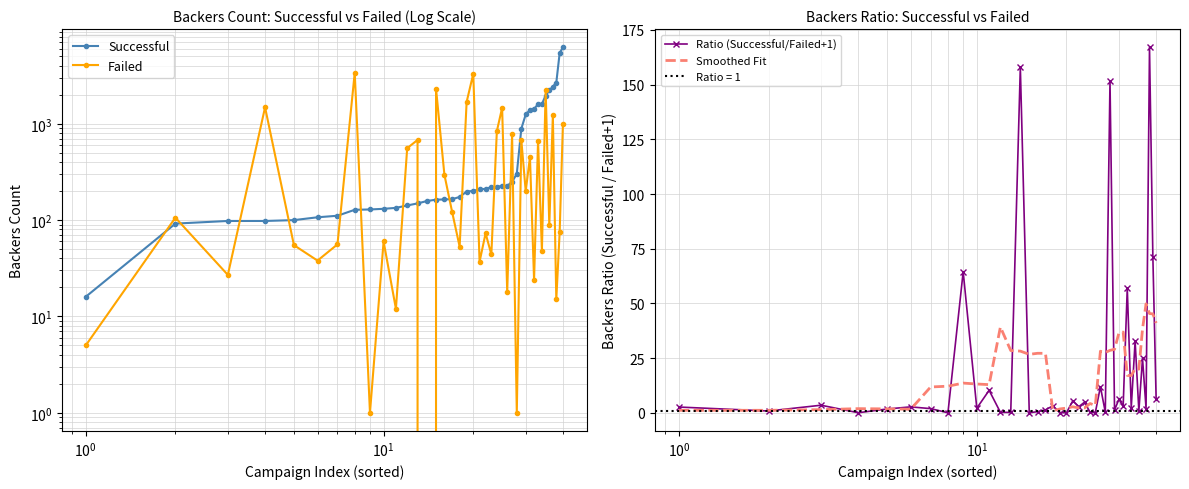

What is the highest value of the Ratio (Successful/Failed+1) series?

167.1